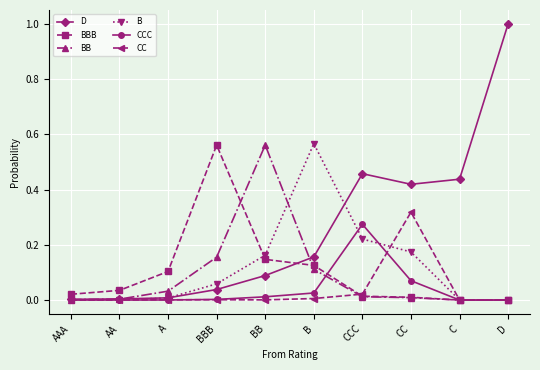

Does the chart display data point markers on the line(s)?

Yes